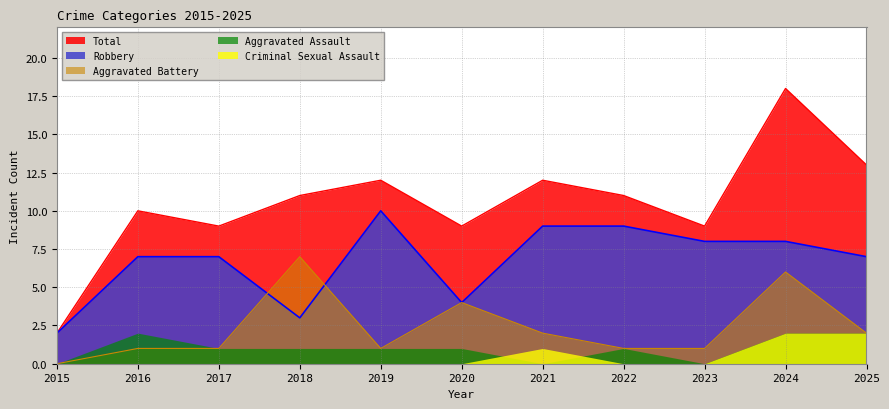

True or false: Criminal Sexual Assault and Robbery cross at least once.

False